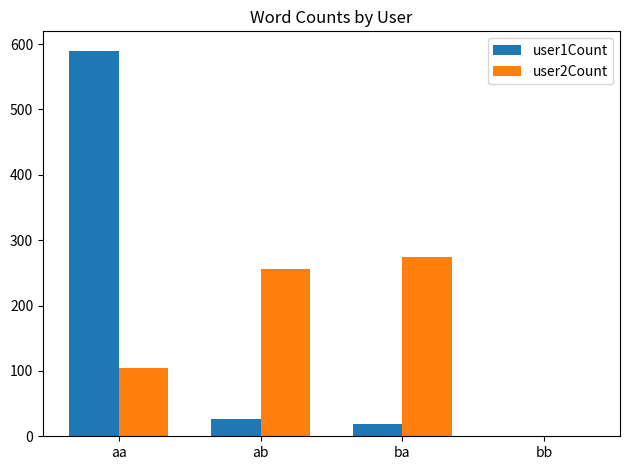

What are all the series names shown in the legend?

user1Count, user2Count